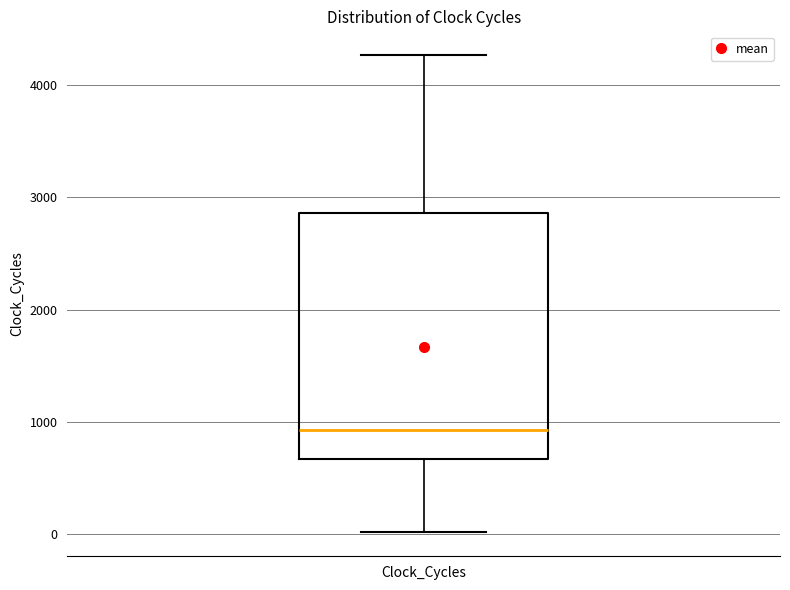

Transcribe this box plot: give where the median line is, the range the box spans, and where the two whiskers end, as read against the y-axis. The values are not printed on the chart, so give them approximately, as read against the axis.

median 900, box 700 to 2900, whiskers 0 to 4300